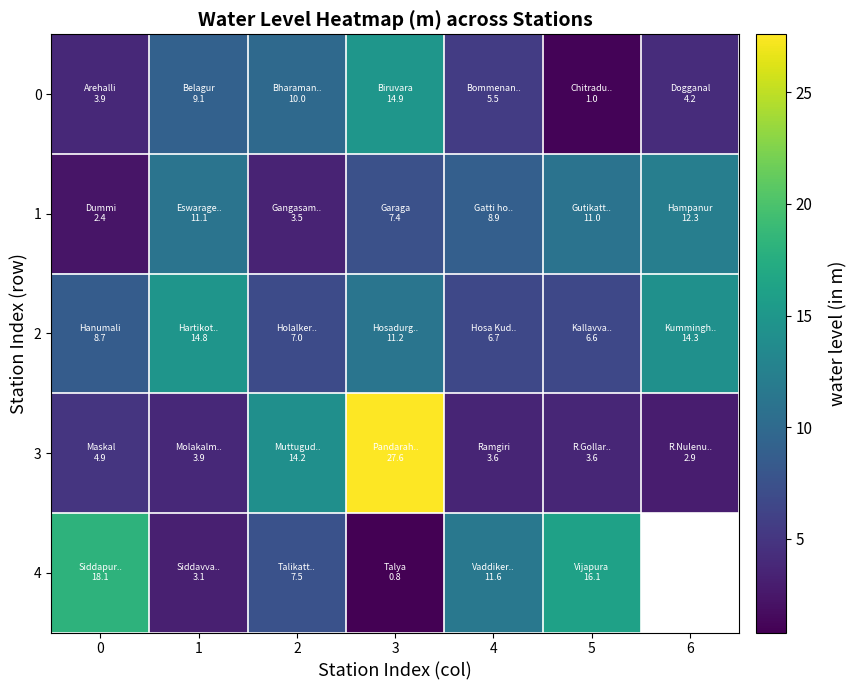

Which label corresponds to the largest value in the chart?

3